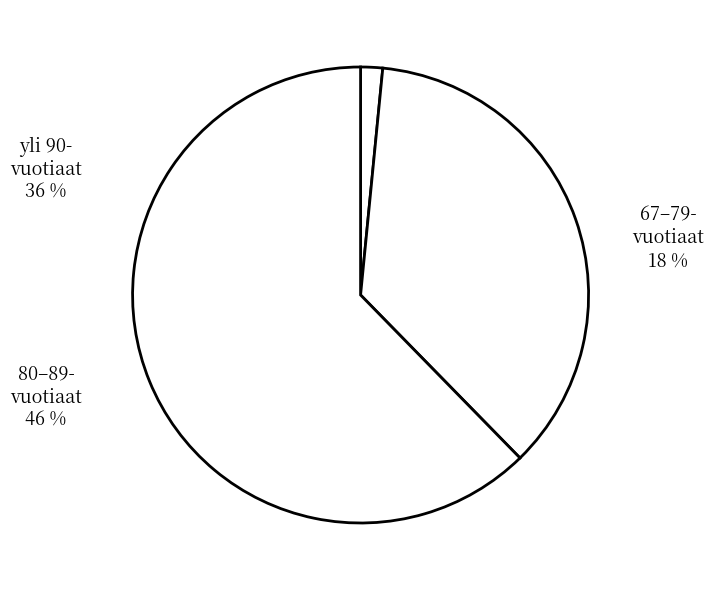

How many slices are in this pie chart?

3